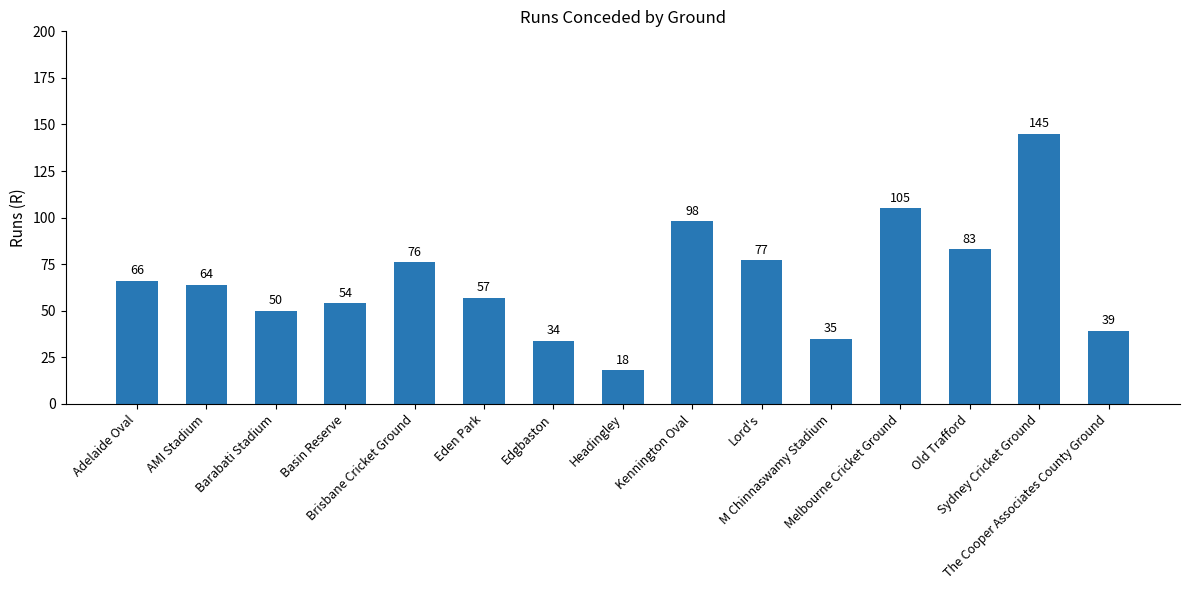

Read the value at Old Trafford, to the nearest 50.

100